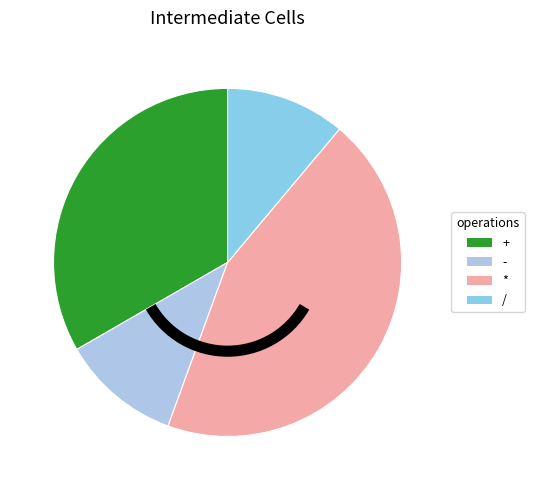

What percentage do / and * together represent?

55.6%